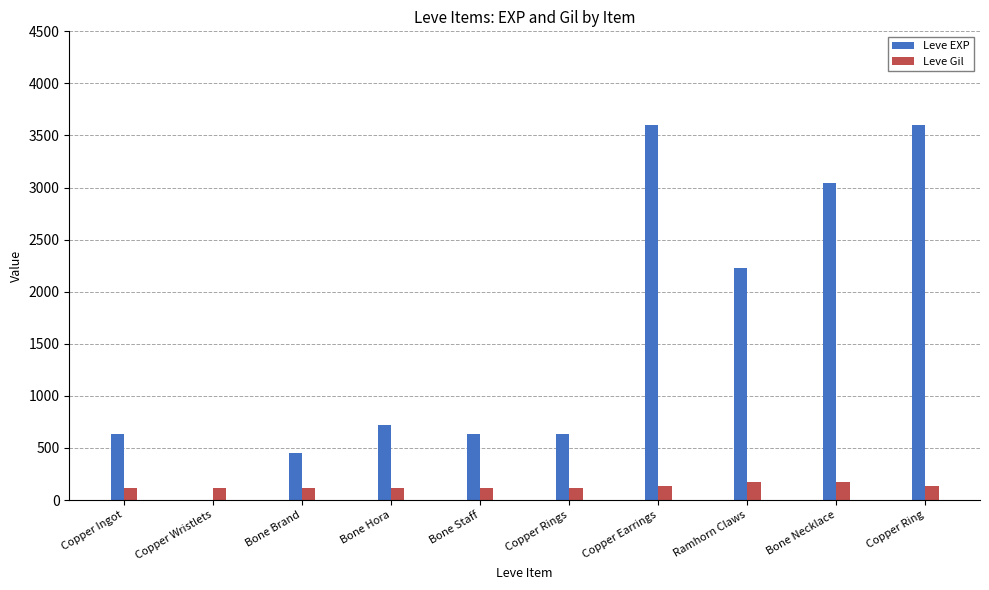

What are all the series names shown in the legend?

Leve EXP, Leve Gil